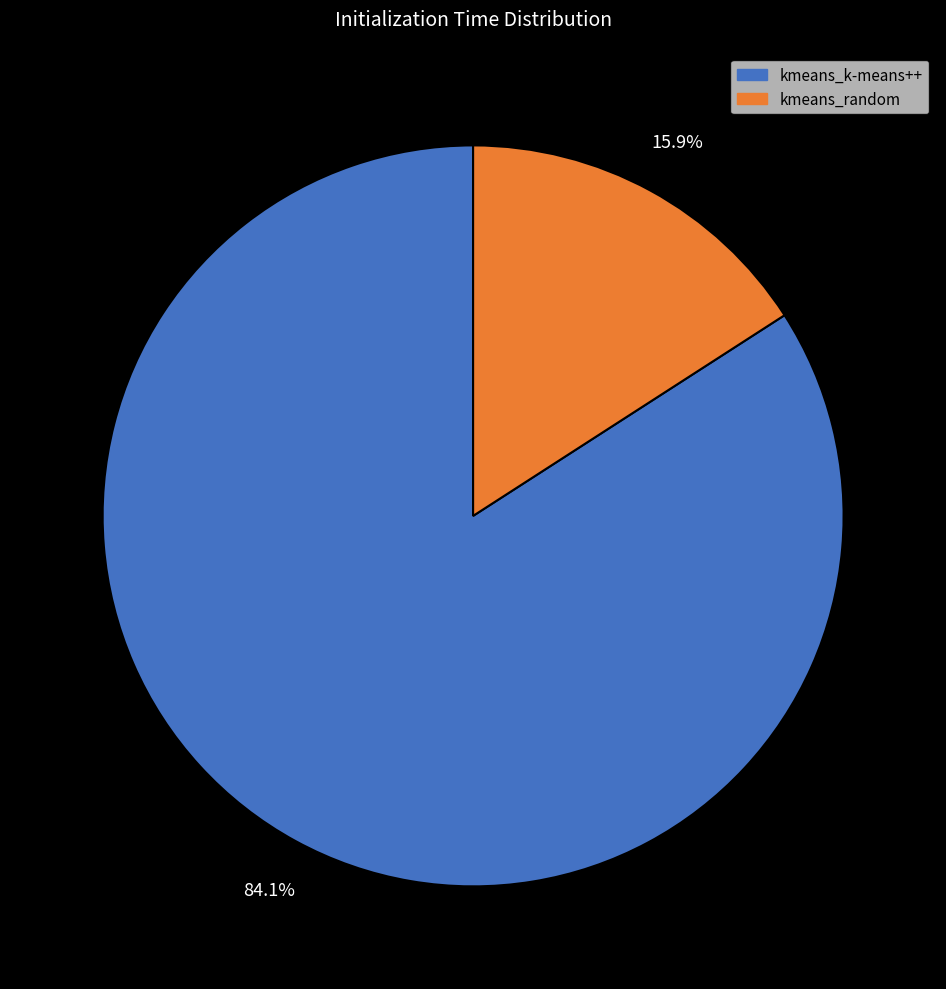

Approximately how many times larger is the value at kmeans_random compared to kmeans_k-means++?

0.2